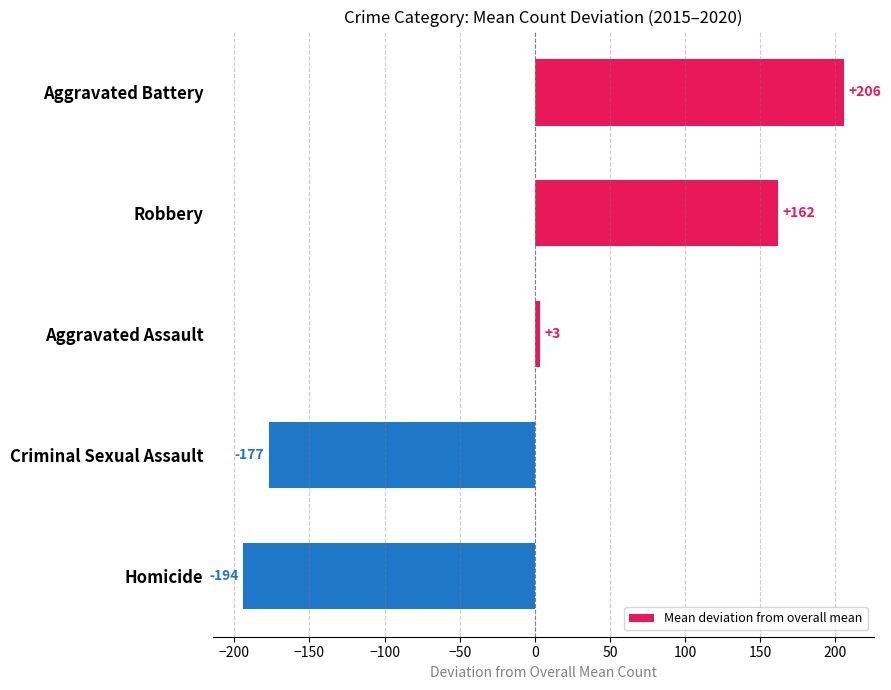

At which label is the value closest to 5?

Aggravated Assault